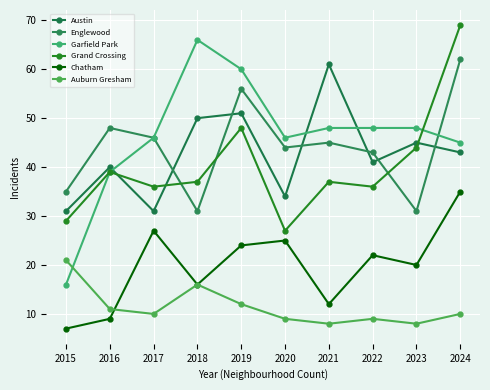

What is the difference between the highest and lowest values at 2021?

53